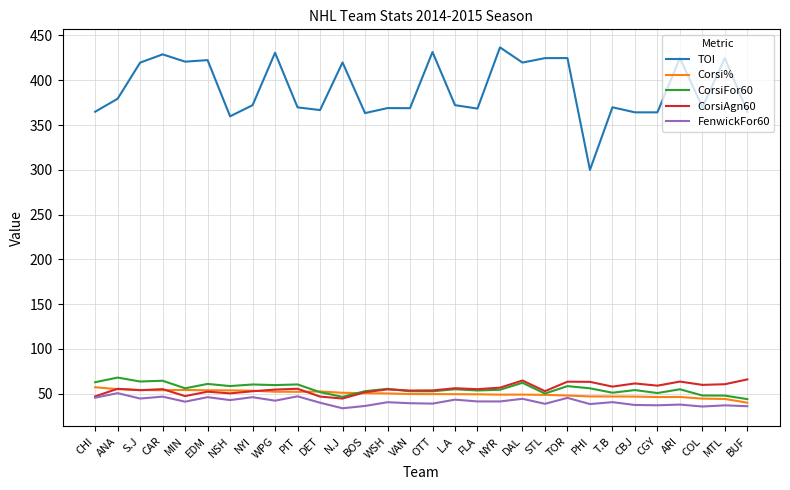

The value of FenwickFor60 at EDM is 46.1. True or false?

True